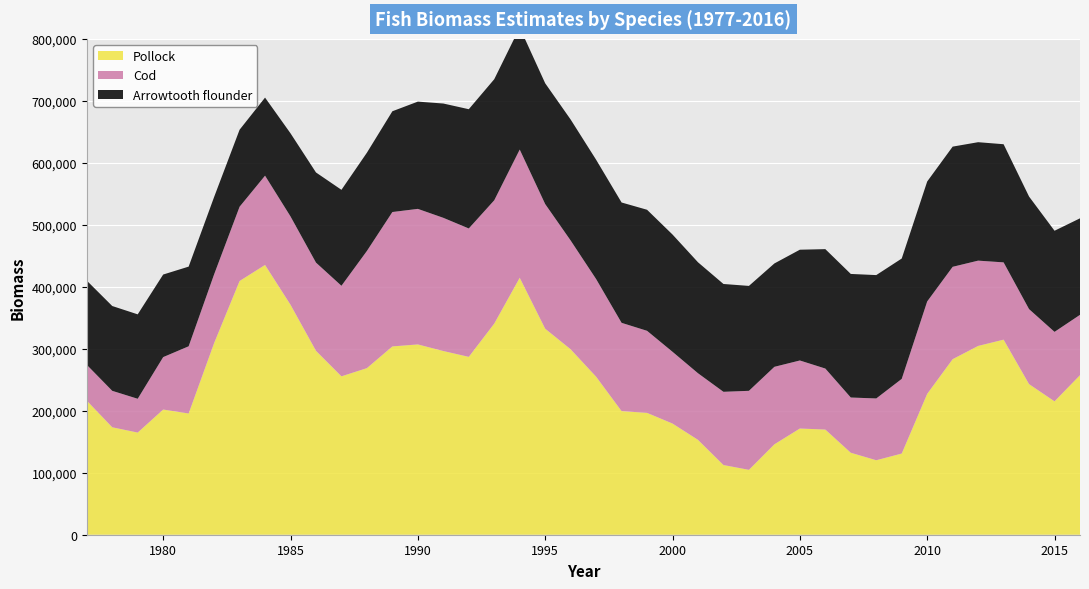

Reading left to right, extract all data points from this chart.

Pollock: 1977=216325.7	1978=173345.9	1979=164814.8	1980=201971.0	1981=195606.6	1982=309159.2	1983=409334.4	1984=435257.3	1985=371019.6	1986=296752.8	1987=255541.9	1988=268770.7	1989=303800.1	1990=307018.6	1991=296375.5	1992=286942.4	1993=340654.9	1994=414592.4	1995=332380.0	1996=299171.6	1997=254948.6	1998=199413.1	1999=196585.9	2000=179354.4	2001=153065.7	2002=112451.1	2003=104680.3	2004=145873.5	2005=171351.4	2006=169668.3	2007=132257.6	2008=120162.1	2009=130966.9	2010=227266.6	2011=283230.8	2012=304587.0	2013=314718.1	2014=242973.2	2015=215187.5	2016=257436.0
Cod: 1977=57800.0	1978=58795.0	1979=54518.7	1980=84575.5	1981=108376.9	1982=110874.5	1983=119781.8	1984=143994.2	1985=142469.9	1986=142252.6	1987=146072.1	1988=189058.0	1989=216807.4	1990=218669.5	1991=214881.8	1992=207143.6	1993=198911.1	1994=206784.3	1995=201073.4	1996=175496.6	1997=157530.6	1998=142426.4	1999=132387.7	2000=115764.1	2001=107458.2	2002=118110.6	2003=127474.1	2004=125004.2	2005=109750.8	2006=98420.9	2007=89089.7	2008=99686.0	2009=120442.3	2010=149082.4	2011=148995.0	2012=137584.5	2013=124661.2	2014=120979.6	2015=112072.9	2016=97303.5
Arrowtooth flounder: 1977=135798.3	1978=136824.3	1979=136188.4	1980=133202.3	1981=128544.2	1982=124802.7	1983=124225.1	1984=125966.4	1985=134085.9	1986=145426.3	1987=154815.3	1988=158517.0	1989=162567.2	1990=173028.9	1991=184393.8	1992=192395.7	1993=195304.5	1994=196954.0	1995=194859.4	1996=195148.5	1997=192462.7	1998=194138.1	1999=195274.9	2000=189173.1	2001=178999.0	2002=173949.4	2003=169257.8	2004=166763.1	2005=178707.3	2006=192652.8	2007=199368.7	2008=199017.8	2009=194189.5	2010=193500.7	2011=193895.6	2012=191088.7	2013=190604.8	2014=181585.8	2015=163136.9	2016=155703.7